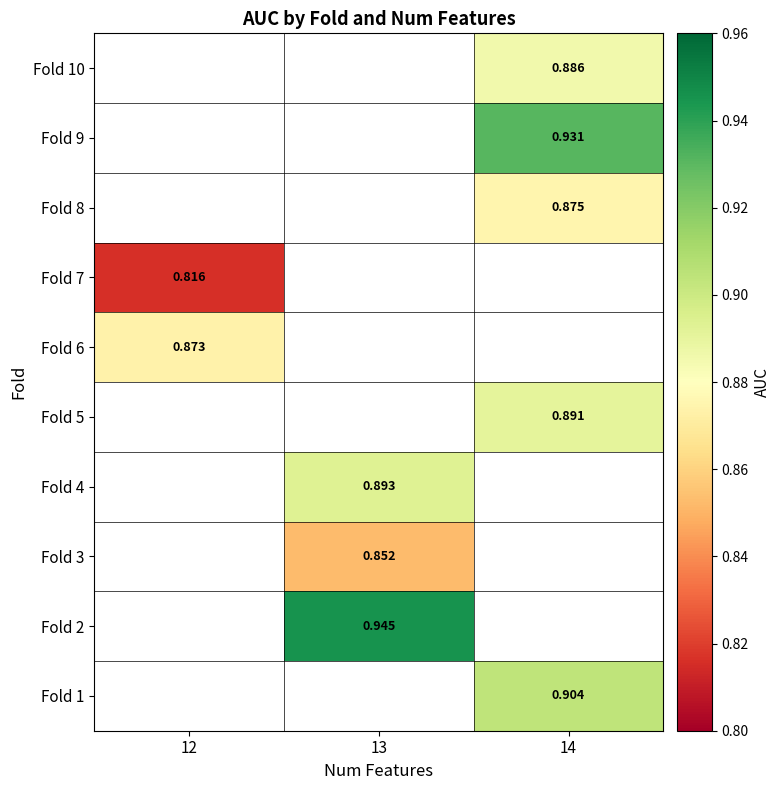

Count the number of categories in the chart.

3